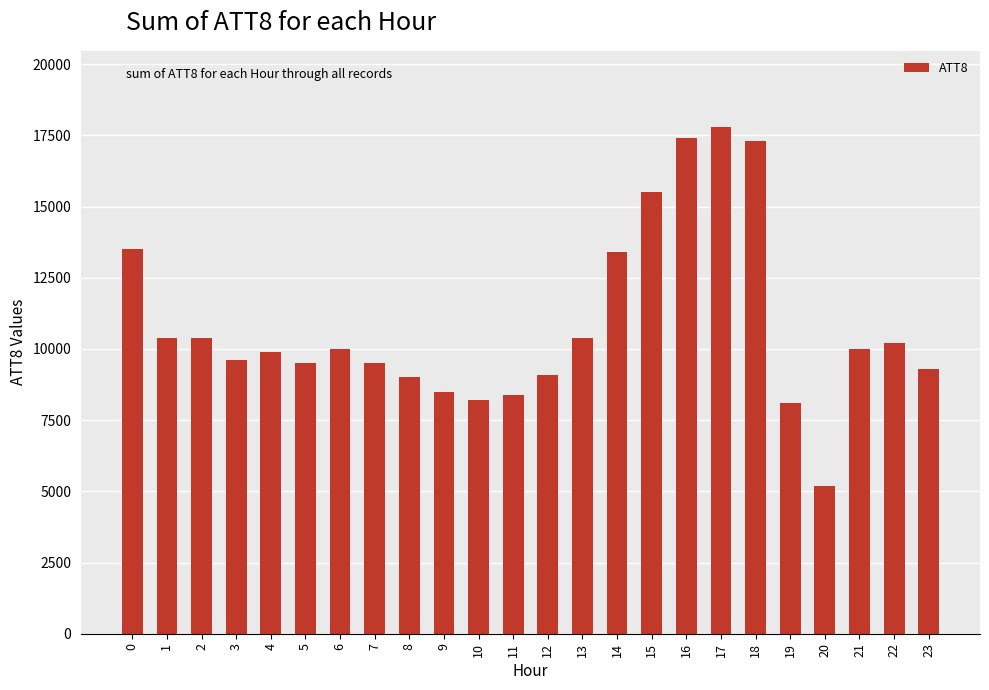

Reading left to right, what are all the values shown in this chart?

0=13500	1=10400	2=10400	3=9600	4=9900	5=9500	6=10000	7=9500	8=9000	9=8500	10=8200	11=8400	12=9100	13=10400	14=13400	15=15500	16=17400	17=17800	18=17300	19=8100	20=5200	21=10000	22=10200	23=9300